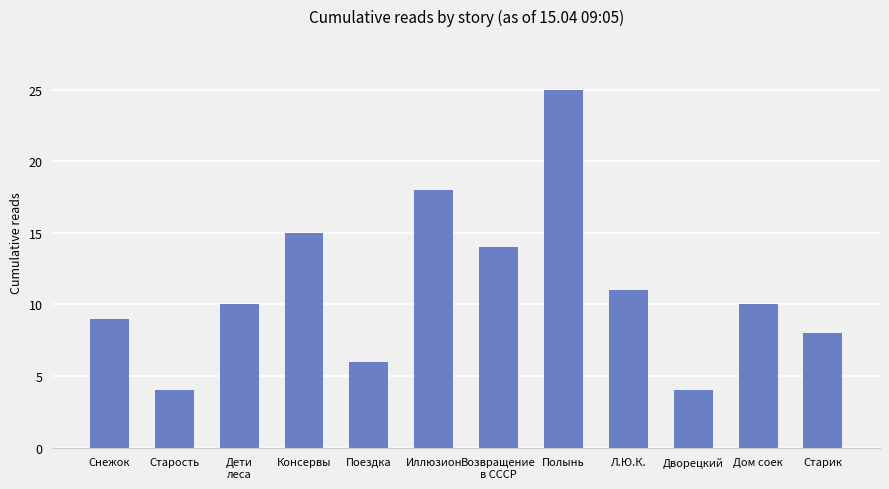

What is the greatest value displayed?

25